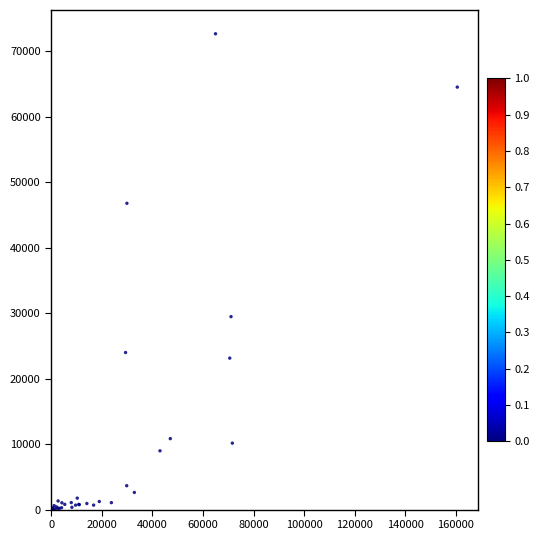

What Y value in the scatter plot is closest to 36351?

29478